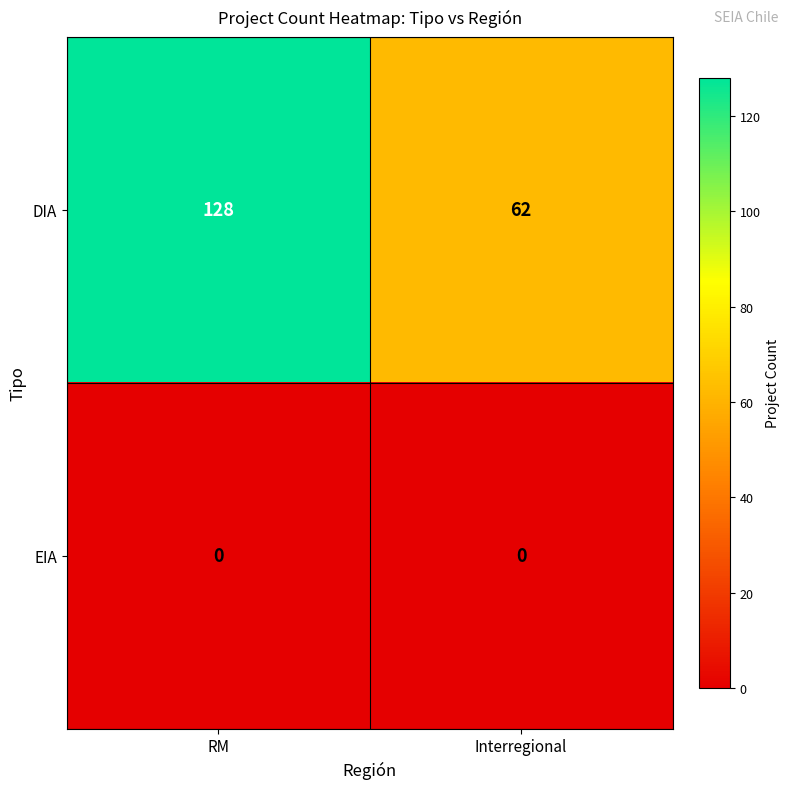

Which series changed the most between RM and Interregional?

DIA